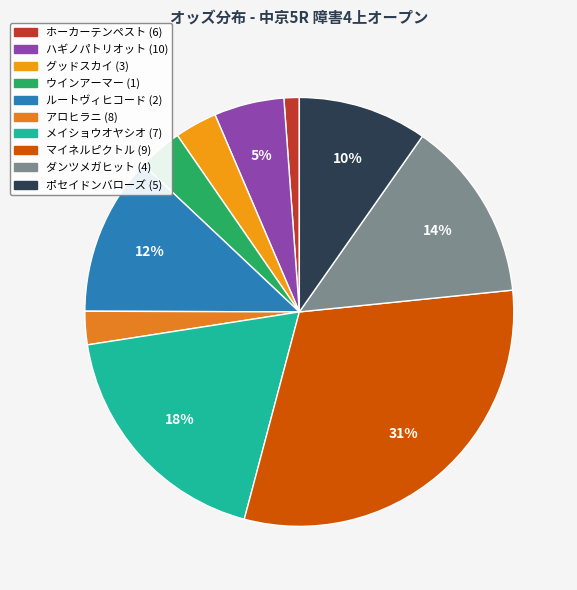

To the nearest percent, what portion does ウインアーマー (1) represent?

3%